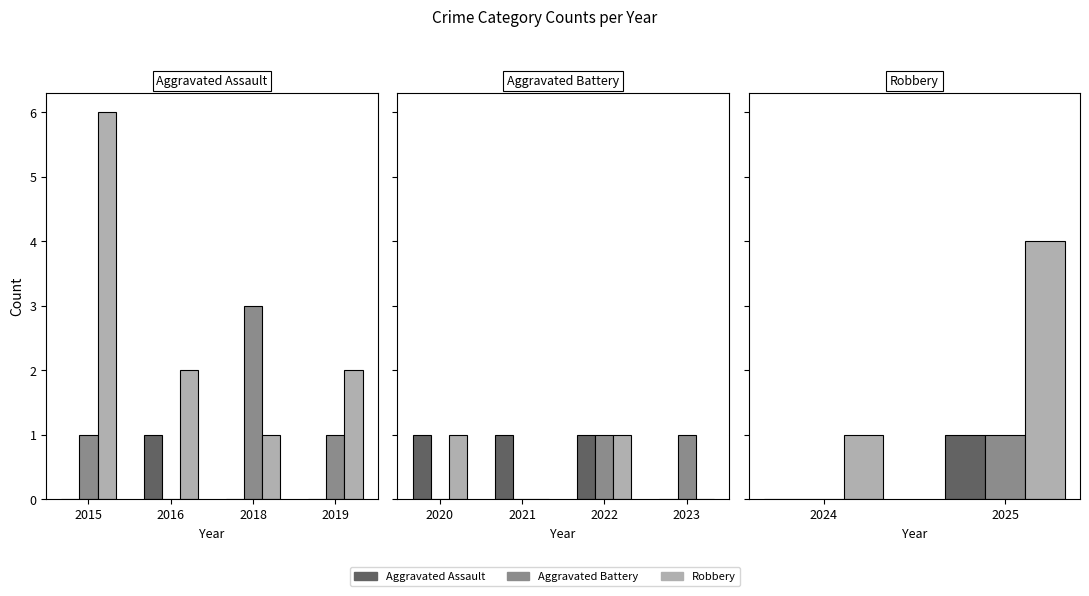

Are the bars grouped side by side (vs. stacked)?

Yes